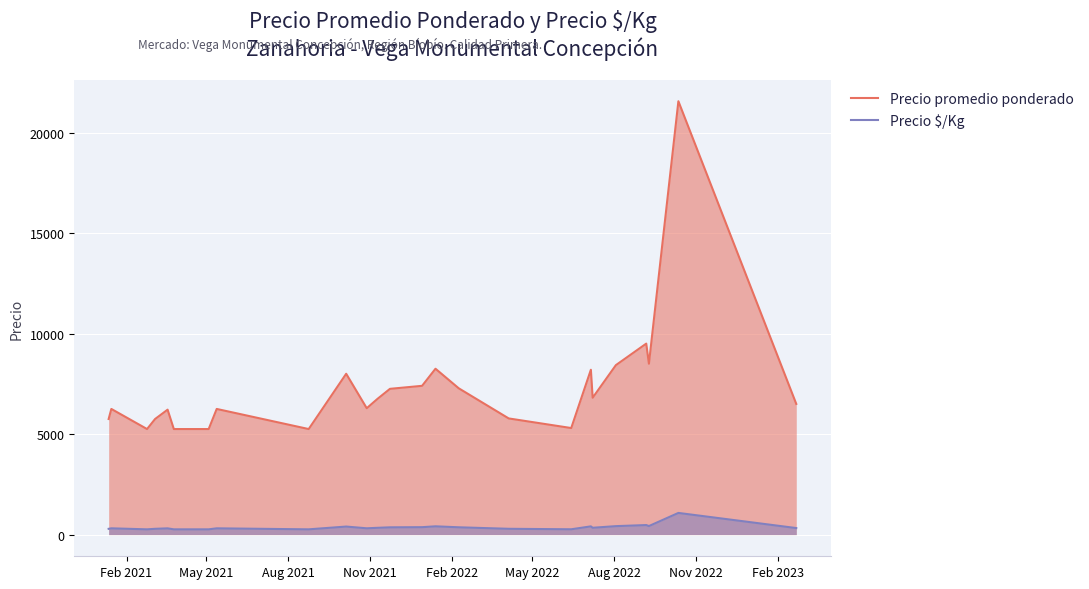

Which series has the largest total across all categories?

Precio promedio ponderado